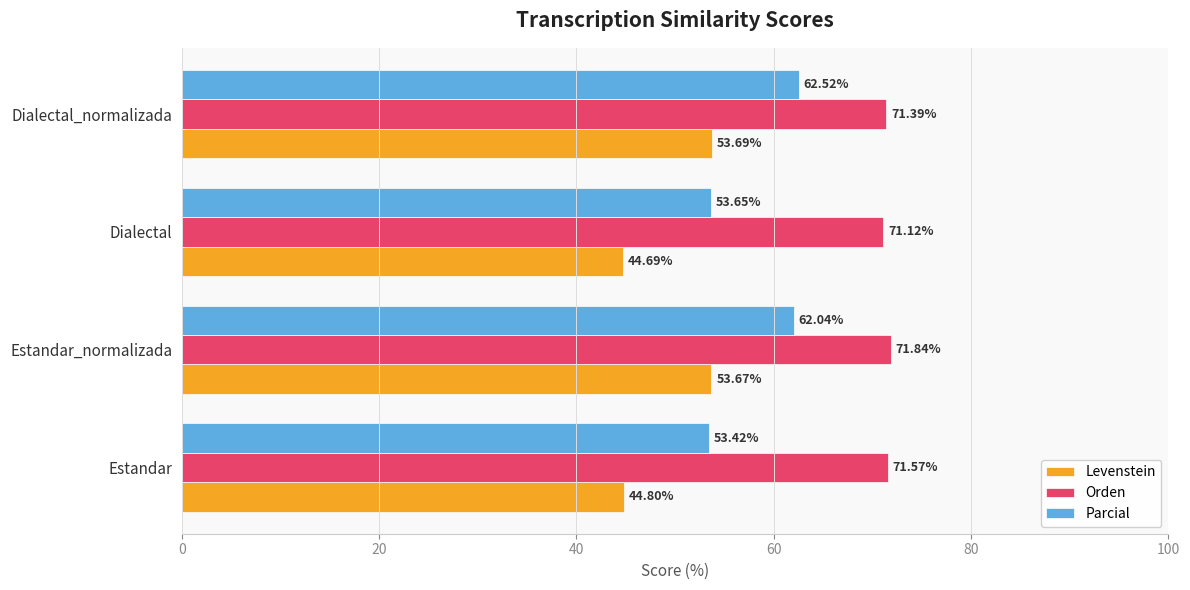

Which series has the largest range (max minus min)?

Parcial